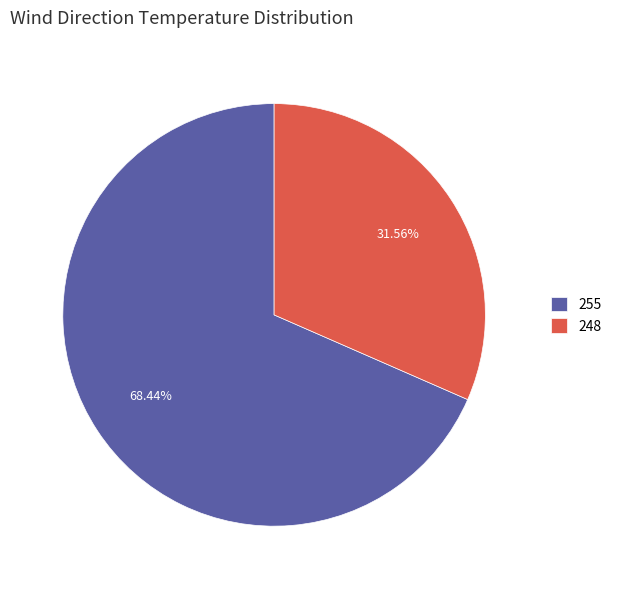

To the nearest percent, what portion does 255 represent?

68%